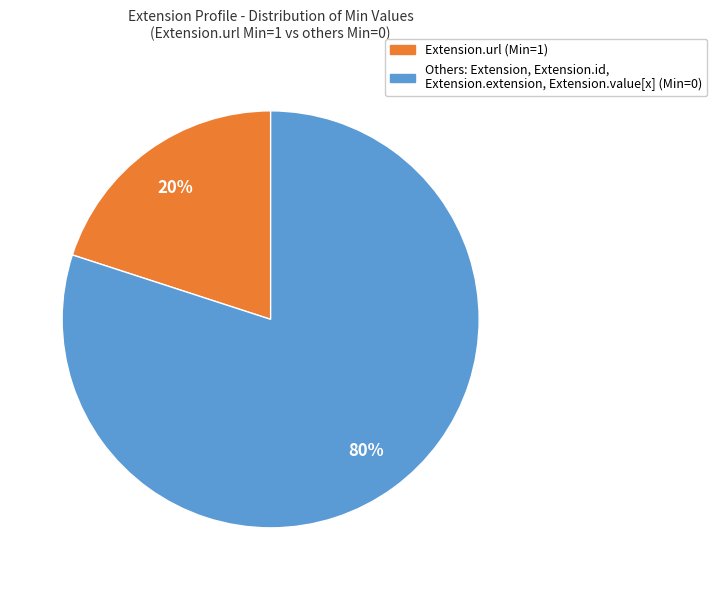

Is there a majority slice in this chart?

Yes